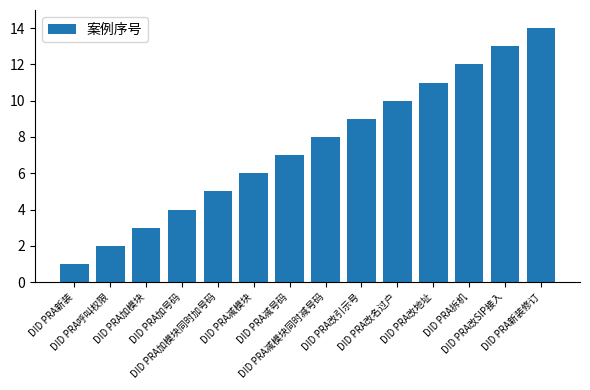

Is it true that the value at DID PRA改地址 is 4?

False